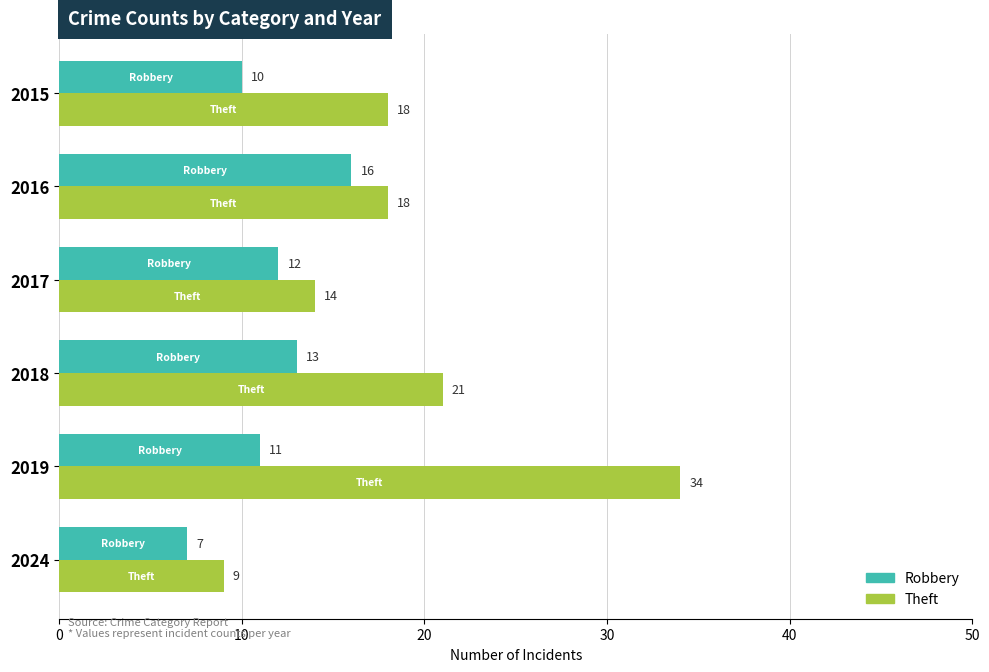

At which category is the sum across all series the highest?

2019